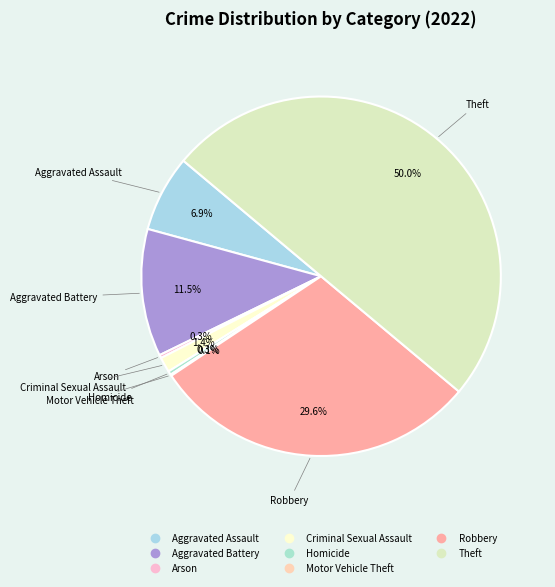

To the nearest percent, what is the difference between the largest and smallest slice percentages?

50%